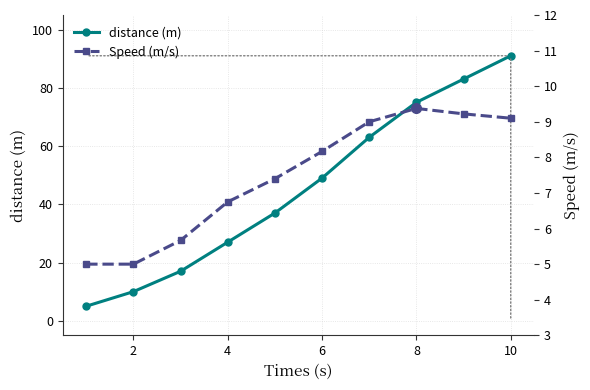

True or false: Speed (m/s) and distance (m) intersect in this chart.

False